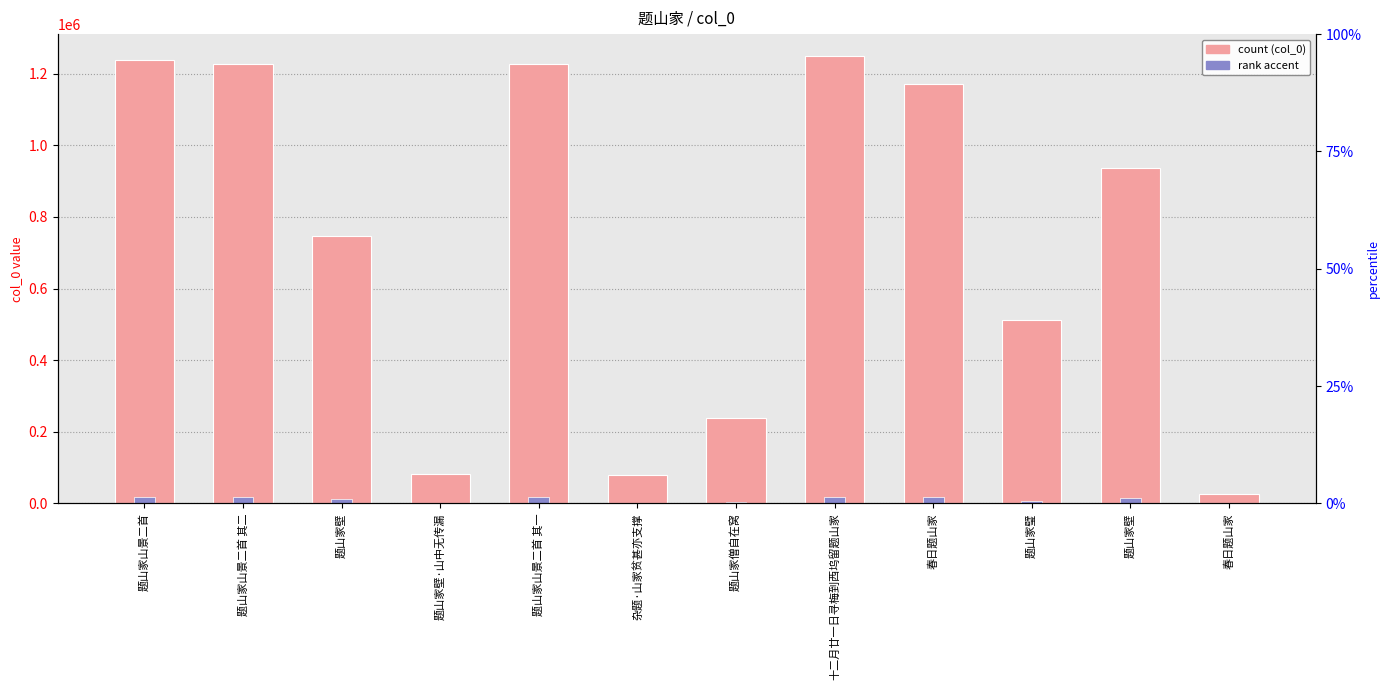

List the labels in order of col_0 value, smallest first.

春日题山家, 杂题·山家贫甚亦支撑, 题山家壁·山中无传漏, 题山家僧自在窝, 题山家璧, 题山家壁, 题山家壁, 春日题山家, 题山家山景二首 其一, 题山家山景二首 其二, 题山家山景二首, 十二月廿一日寻梅到西坞留题山家